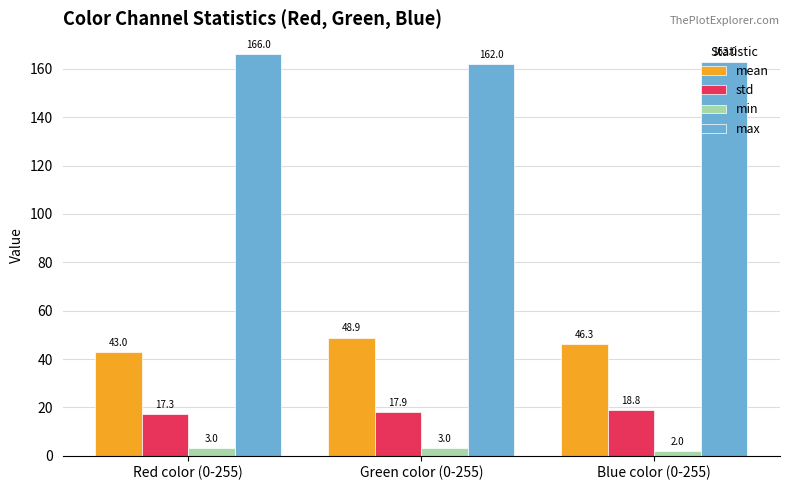

The value of min at Blue color (0-255) is 2.0. True or false?

True